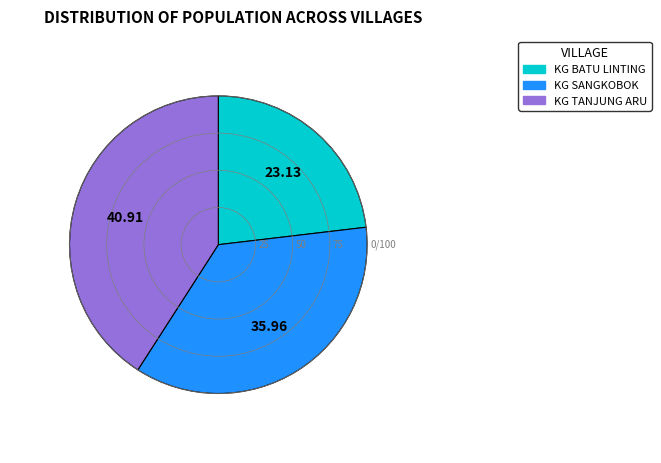

Which slice is the largest?

KG TANJUNG ARU